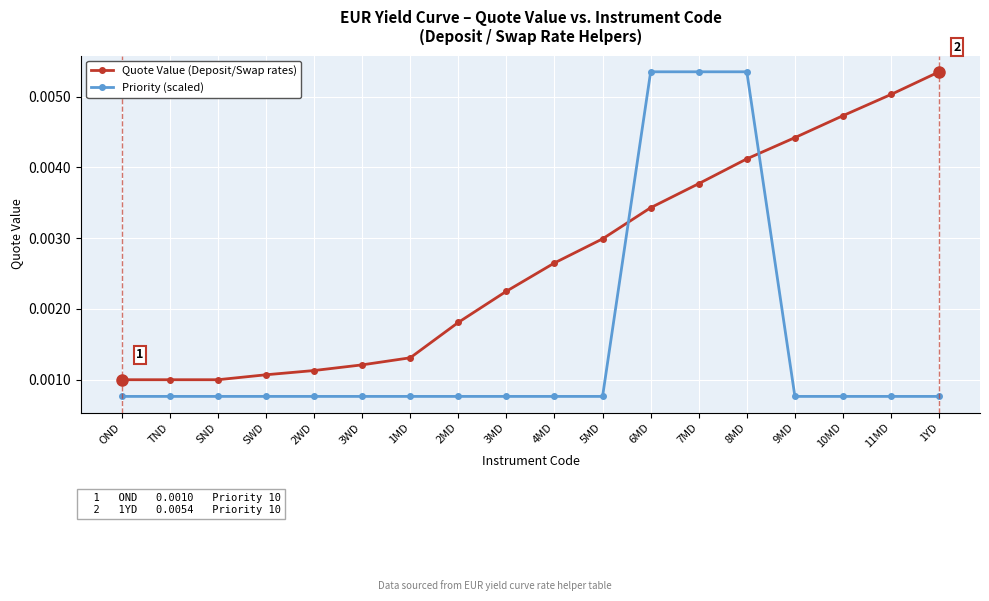

Which category has the highest value in the Quote Value (Deposit/Swap rates) series?

1YD